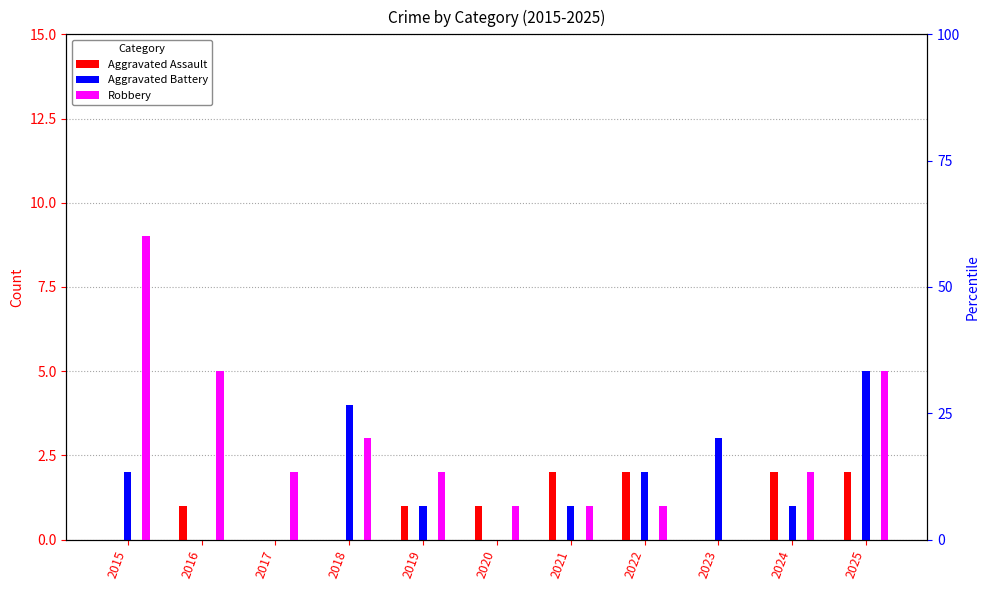

What is the approximate value of Aggravated Battery at 2018?

4